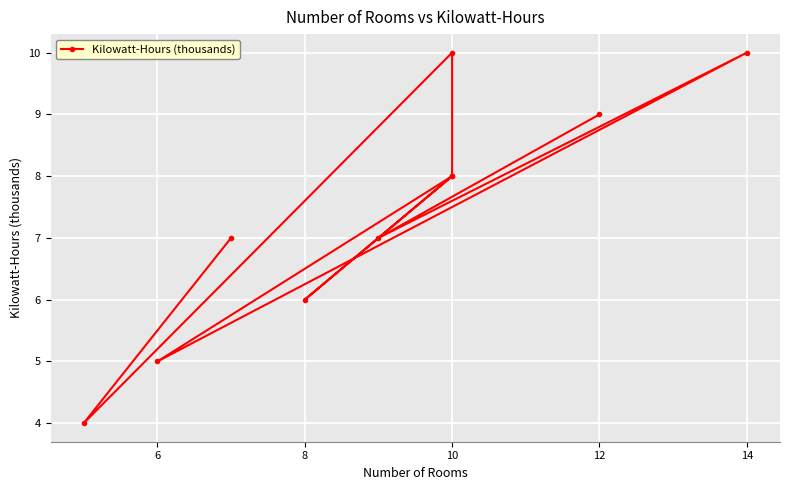

Does the chart display data point markers on the line(s)?

Yes